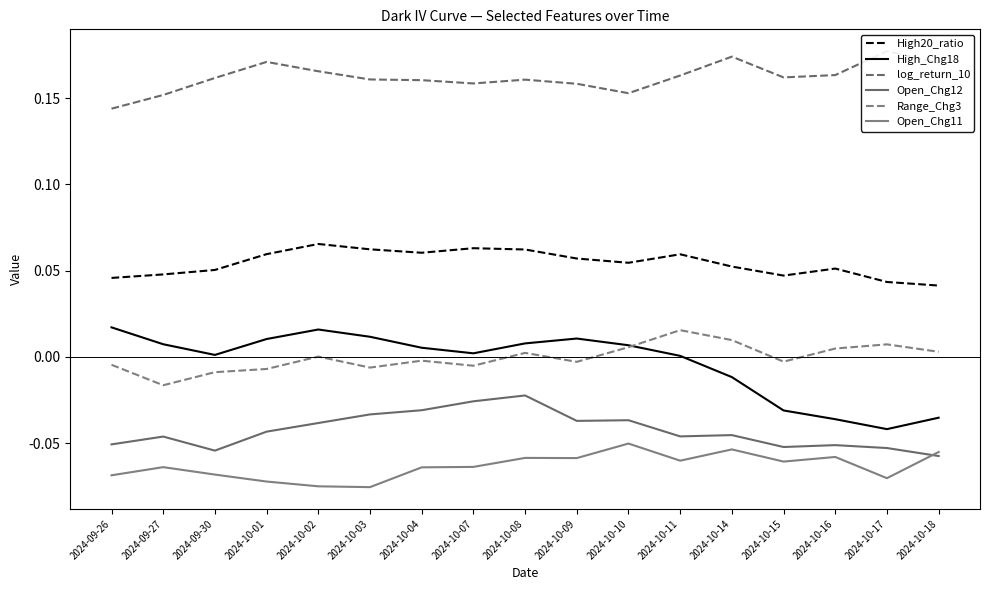

True or false: Range_Chg3 and High20_ratio intersect in this chart.

False